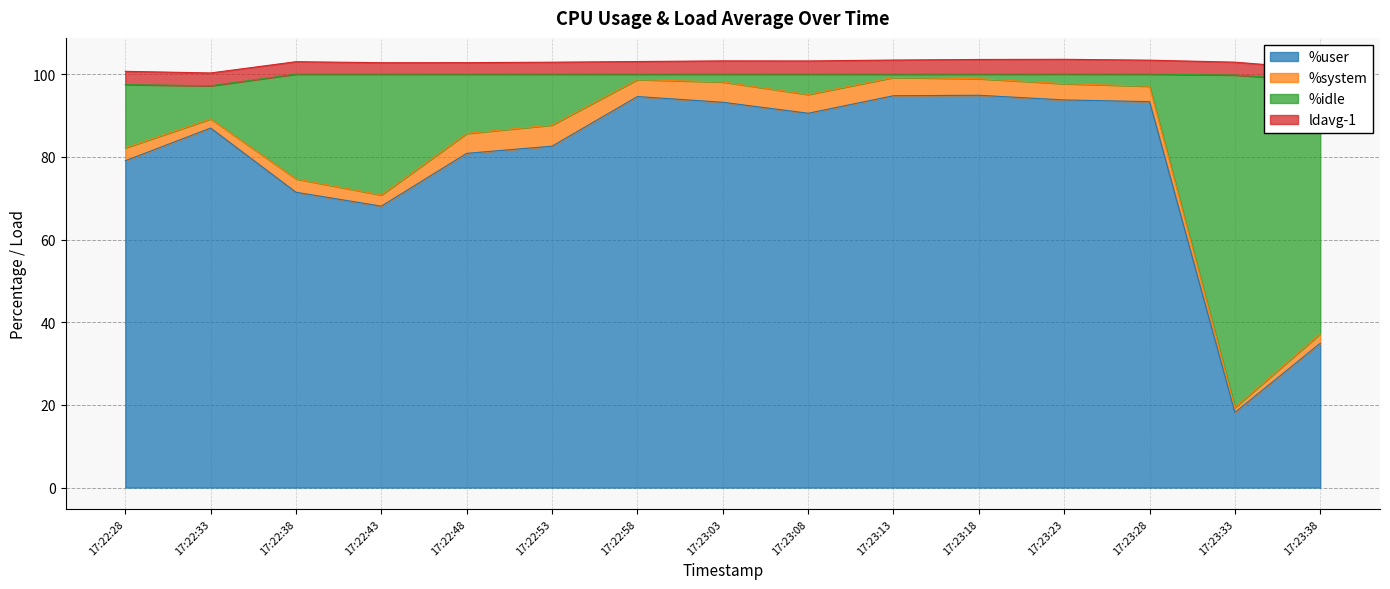

At which label is %user closest to 56?

17:22:43